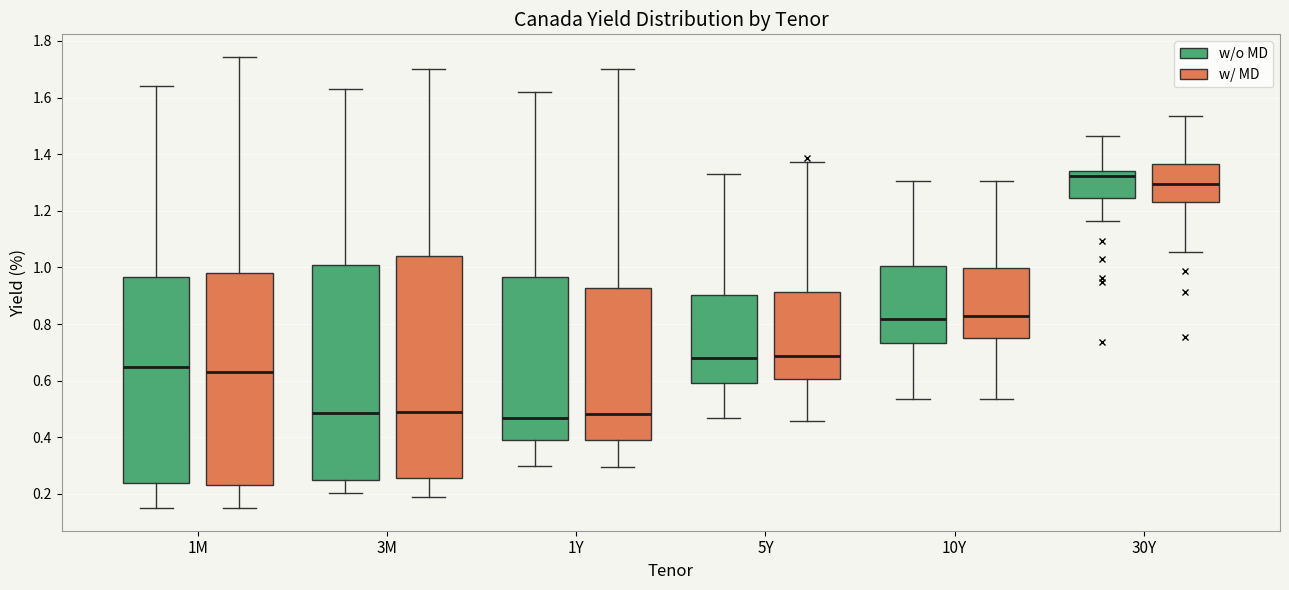

Reading left to right, transcribe this box plot: for each box, give where its median line is, the range the box spans, and where its two whiskers end, as read against the y-axis. The values are not printed on the chart, so give them approximately, as read against the axis.

1M (w/o MD): median 0.66, box 0.24 to 0.96, whiskers 0.16 to 1.64
1M (w/ MD): median 0.64, box 0.24 to 0.98, whiskers 0.16 to 1.74
3M (w/o MD): median 0.48, box 0.26 to 1.00, whiskers 0.20 to 1.64
3M (w/ MD): median 0.48, box 0.26 to 1.04, whiskers 0.20 to 1.70
1Y (w/o MD): median 0.48, box 0.40 to 0.96, whiskers 0.30 to 1.62
1Y (w/ MD): median 0.48, box 0.40 to 0.92, whiskers 0.30 to 1.70
5Y (w/o MD): median 0.68, box 0.60 to 0.90, whiskers 0.46 to 1.34
5Y (w/ MD): median 0.68, box 0.60 to 0.92, whiskers 0.46 to 1.38
10Y (w/o MD): median 0.82, box 0.74 to 1.00, whiskers 0.54 to 1.30
10Y (w/ MD): median 0.82, box 0.76 to 1.00, whiskers 0.54 to 1.30
30Y (w/o MD): median 1.32, box 1.24 to 1.34, whiskers 1.16 to 1.46
30Y (w/ MD): median 1.30, box 1.24 to 1.36, whiskers 1.06 to 1.54